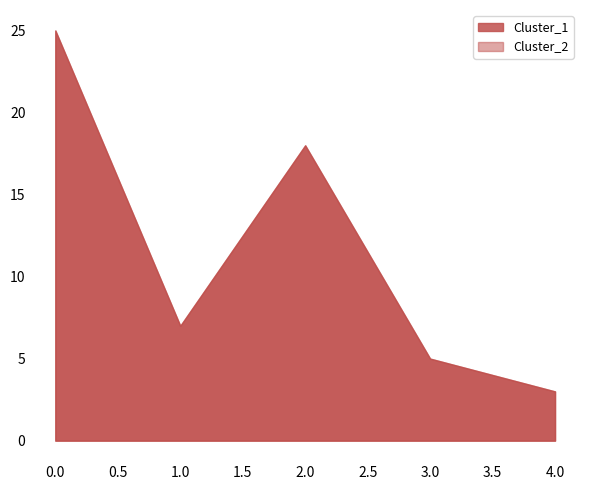

Which series changed the most between 1 and 4?

Cluster_1